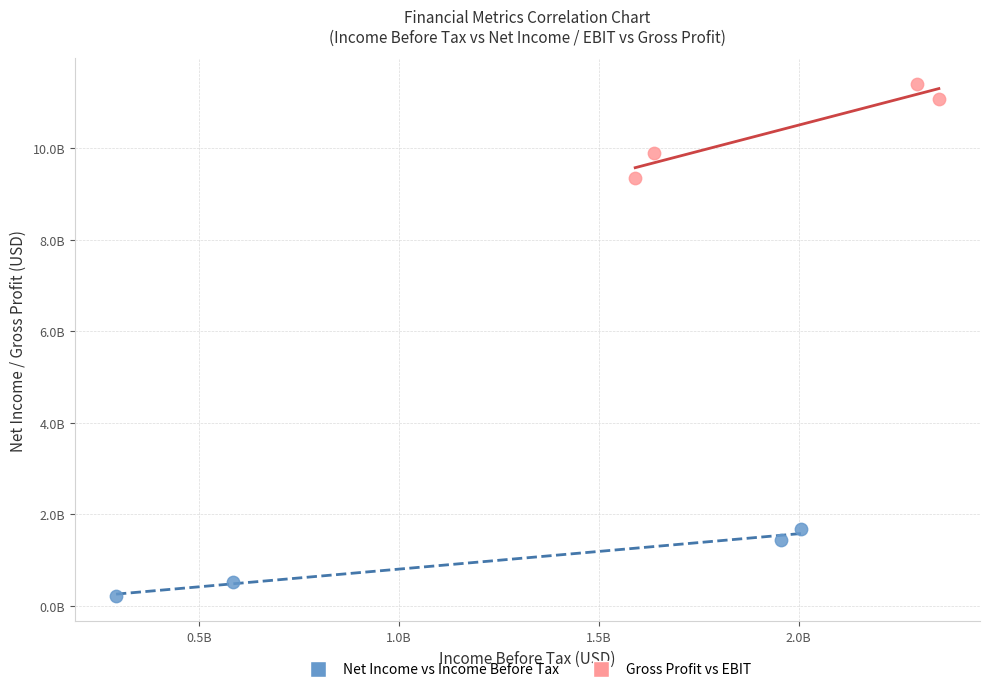

Which series reaches the maximum Y coordinate?

Gross Profit vs EBIT